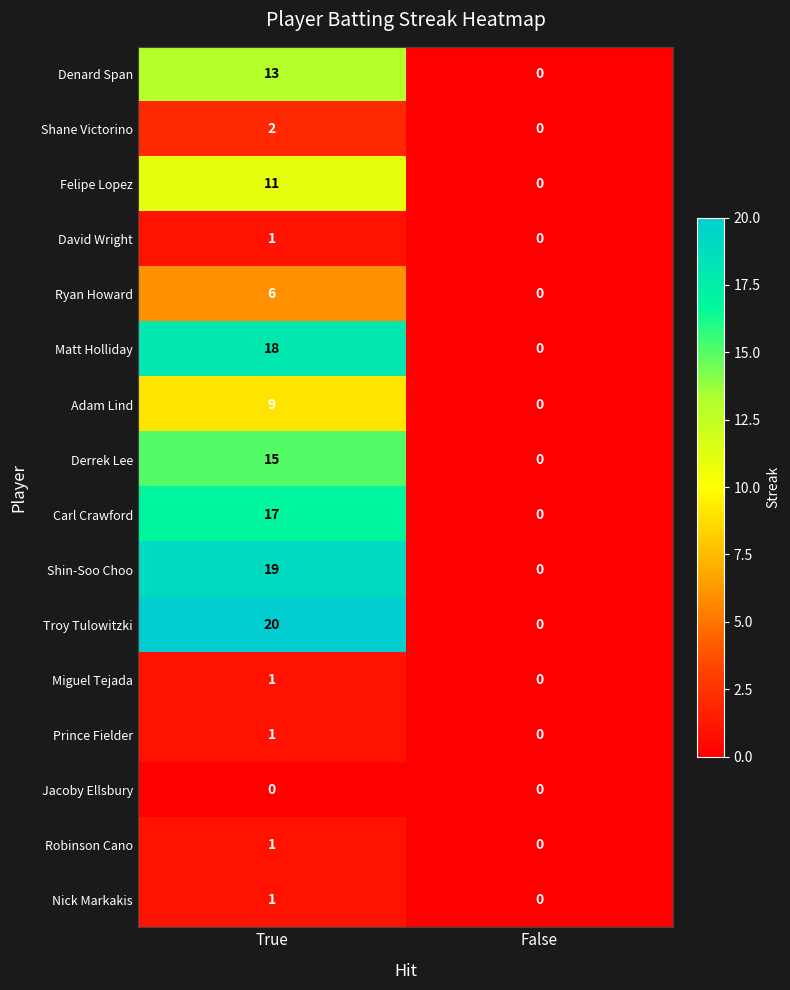

Which series has the largest range (max minus min)?

Troy Tulowitzki